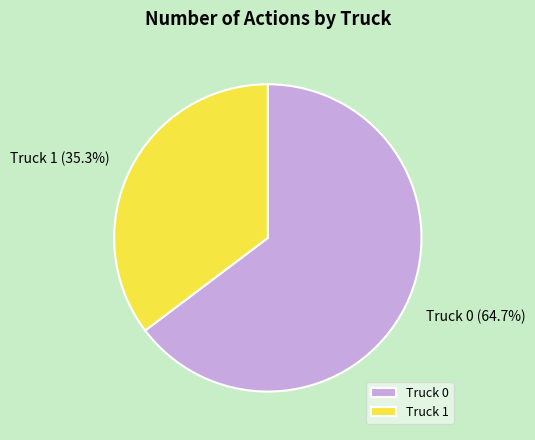

To the nearest percent, what is the difference between the largest and smallest slice percentages?

29%